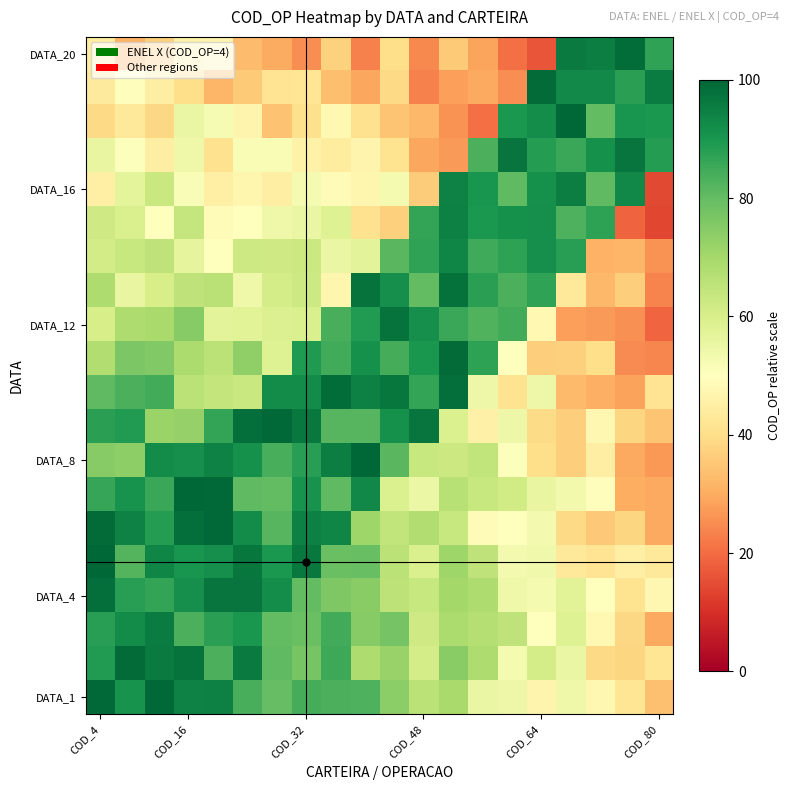

At how many categories does at least one series exceed 27?

20